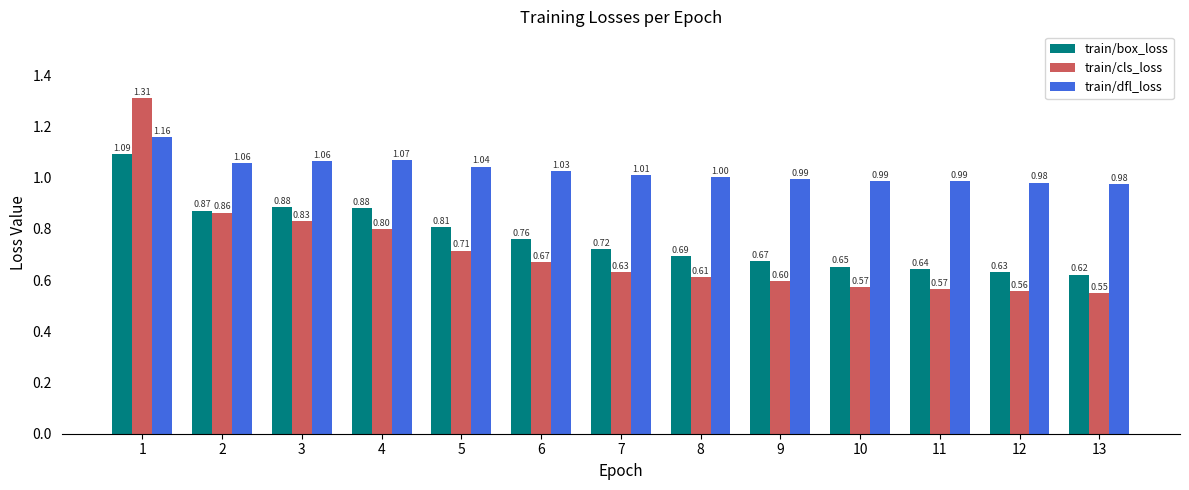

The value of train/box_loss at 5 is 0.8. True or false?

True